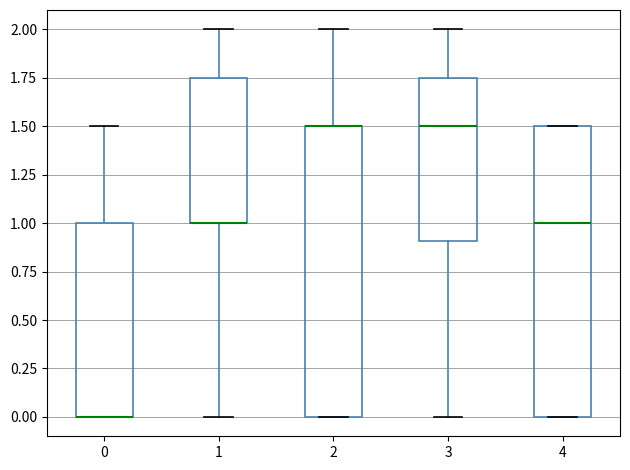

Reading left to right, read every box against the y-axis: the position of its median line, the range the box covers, and the ends of its whiskers. The values are not printed on the chart, so give them approximately, as read against the axis.

0: median 0.00 (drawn on the box's lower edge), box 0.00 to 1.00, whiskers 0.00 to 1.50
1: median 1.00 (drawn on the box's lower edge), box 1.00 to 1.75, whiskers 0.00 to 2.00
2: median 1.50 (drawn on the box's upper edge), box 0.00 to 1.50, whiskers 0.00 to 2.00
3: median 1.50, box 0.90 to 1.75, whiskers 0.00 to 2.00
4: median 1.00, box 0.00 to 1.50, whiskers 0.00 to 1.50